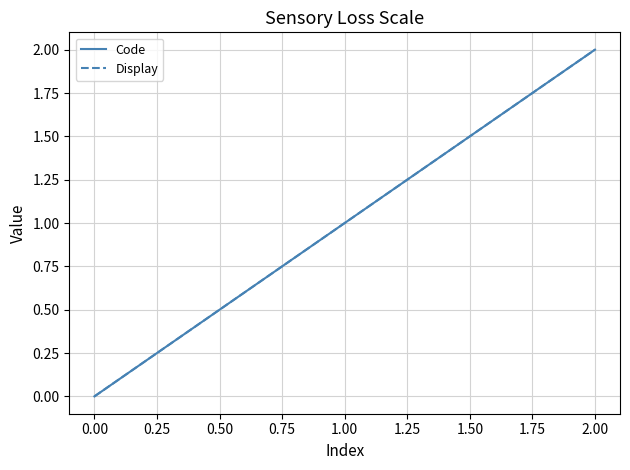

What is the difference between the maximum and minimum values in the Display series?

2